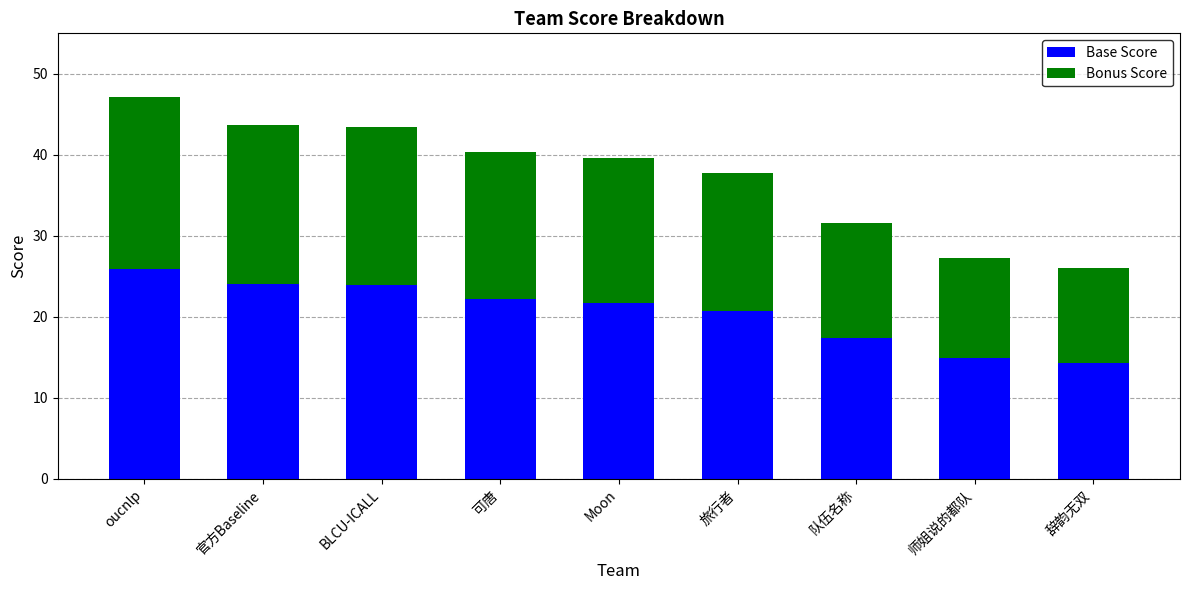

What is the sum of all Base Score values?

185.3